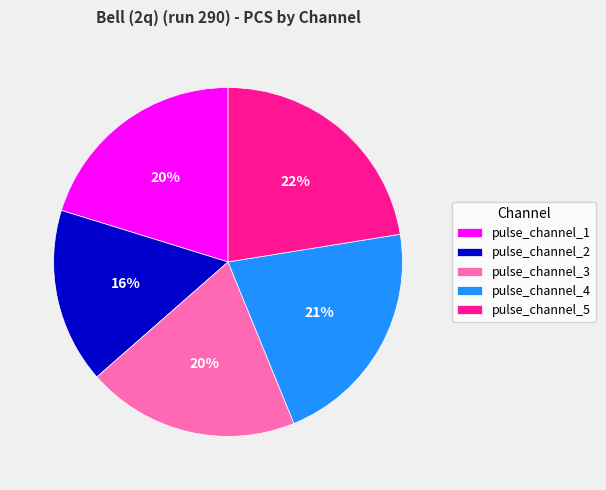

To the nearest percent, what portion does pulse_channel_5 represent?

22%